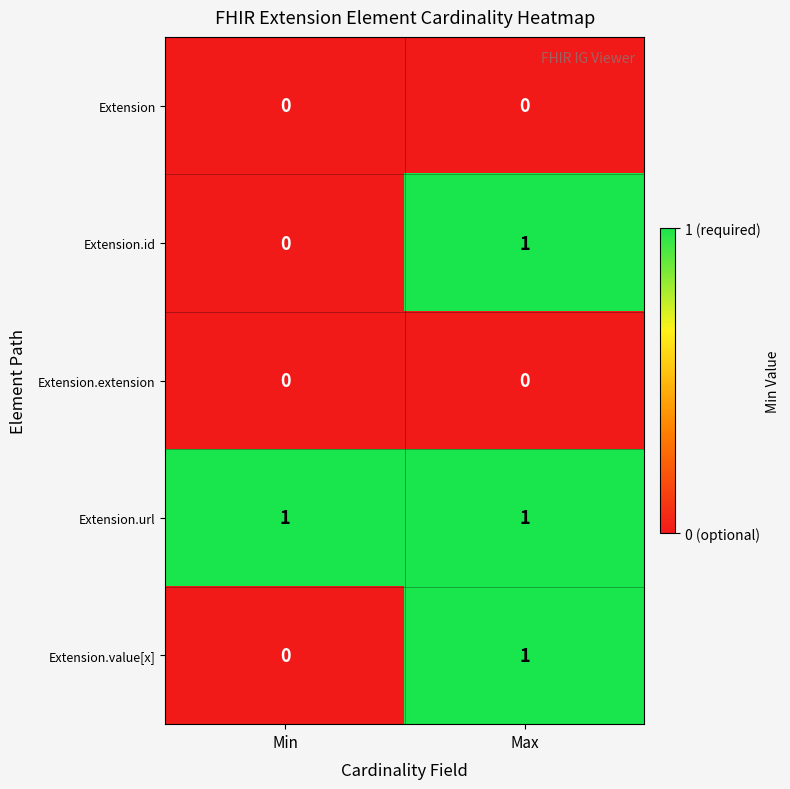

What is the total value across all series at Max?

3